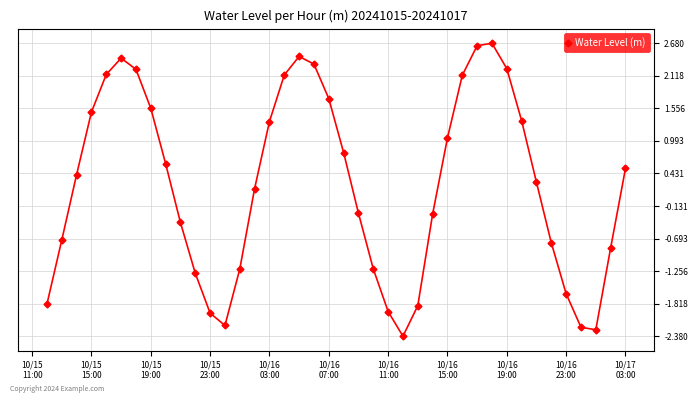

What is the value of the 21st point from the left?

0.8